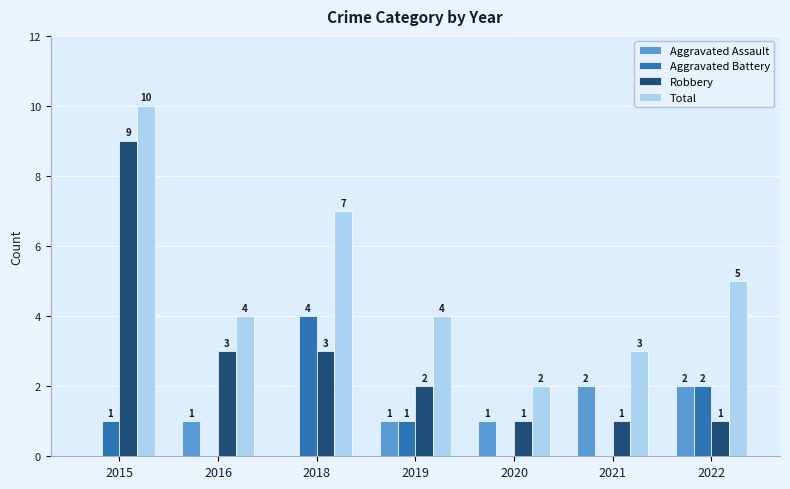

At which category is the sum across all series the highest?

2015